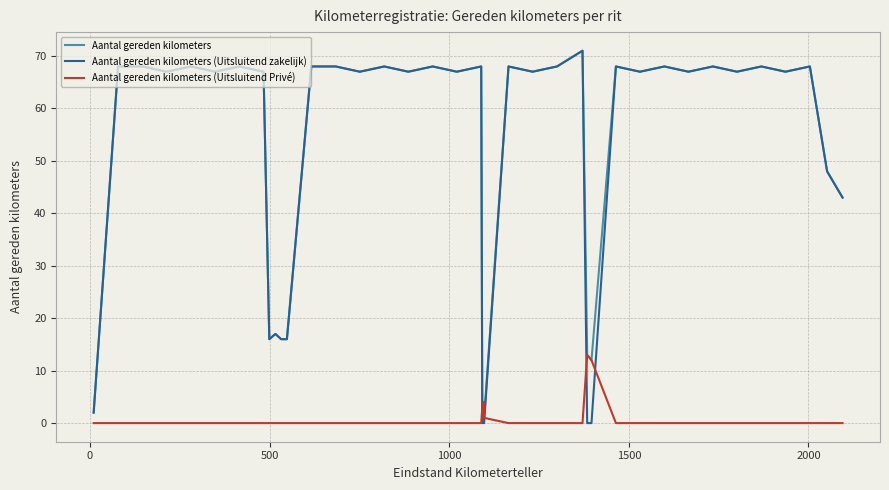

What is the greatest value displayed?

71